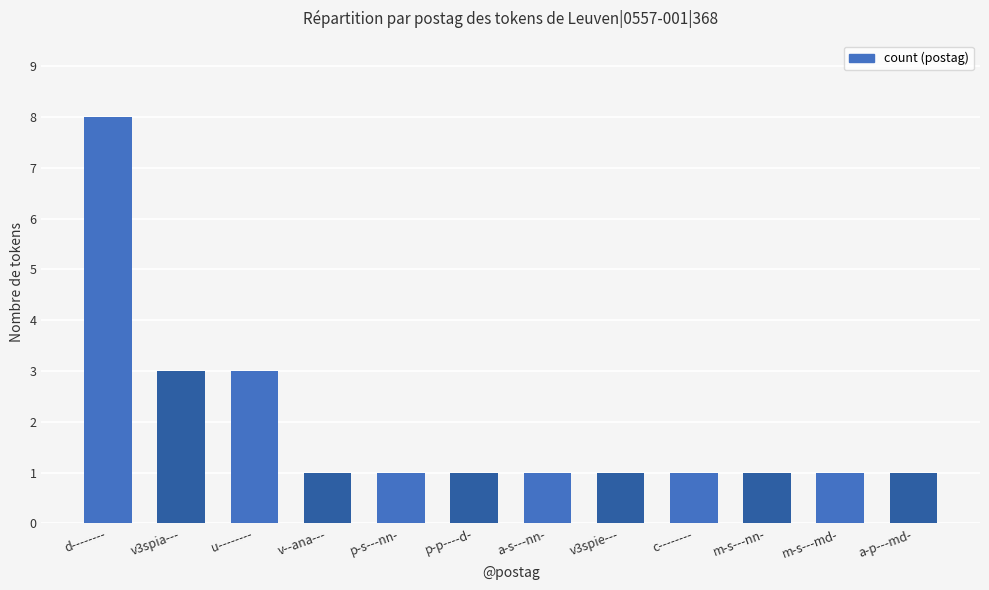

What is the sum of all values?

23